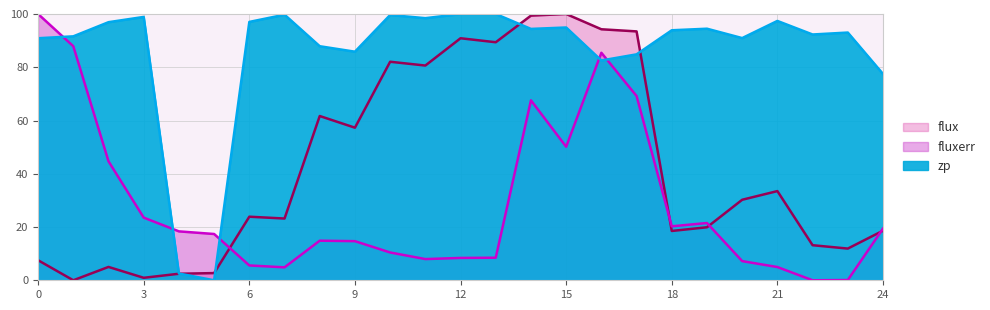

What is the sum of the flux line values at 18 and 23?

30.4